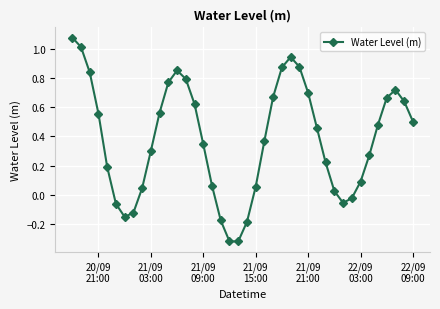

What is the difference between the maximum and minimum values?

1.4